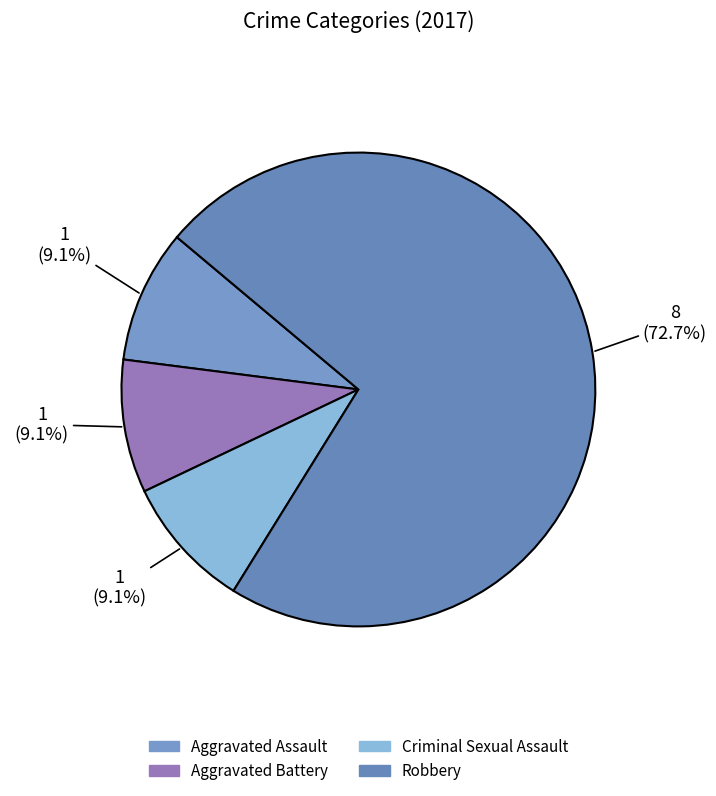

The Criminal Sexual Assault slice represents 1% of the pie. True or false?

False